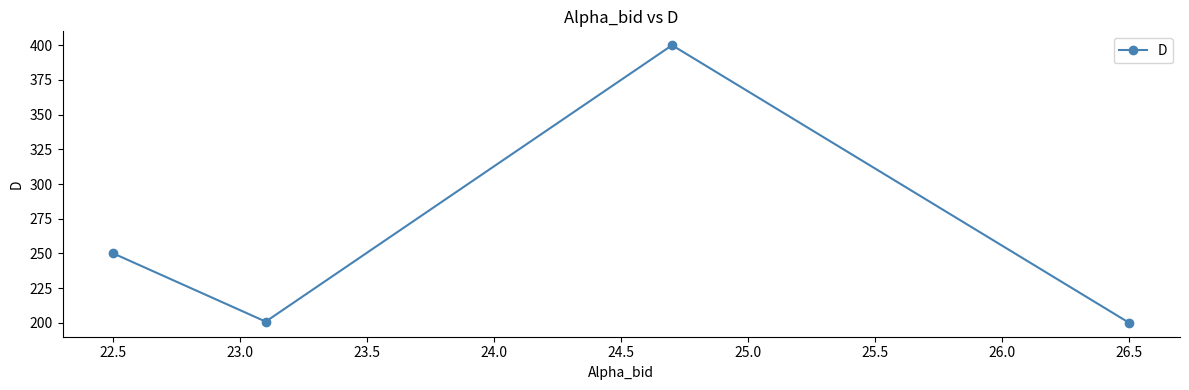

What is the sum of all values?

1050.9